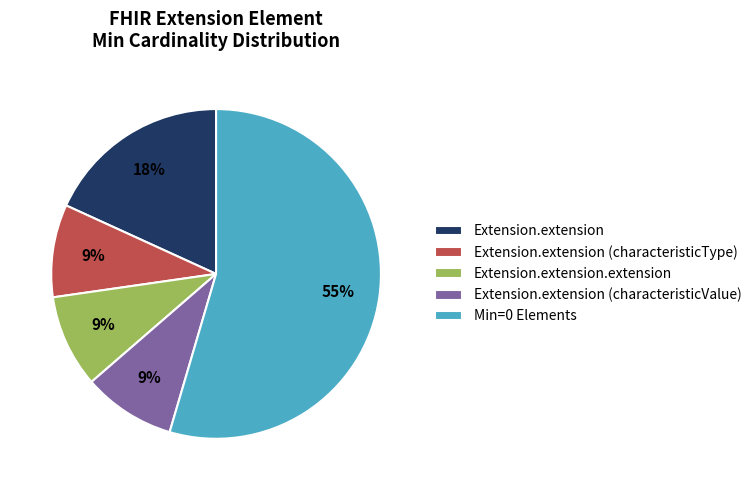

Count the number of slices in the pie.

5